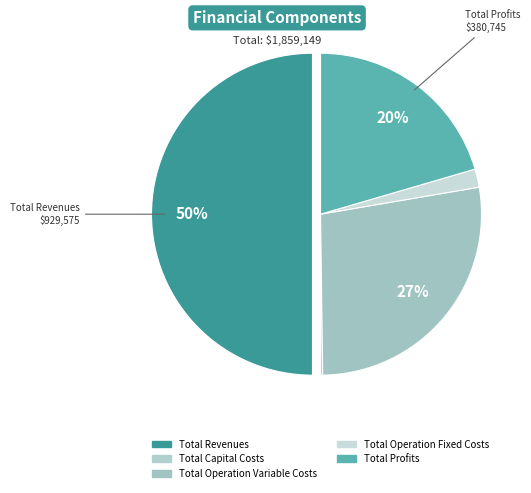

Rank the categories by value from highest to lowest.

Total Revenues, Total Operation Variable Costs, Total Profits, Total Operation Fixed Costs, Total Capital Costs